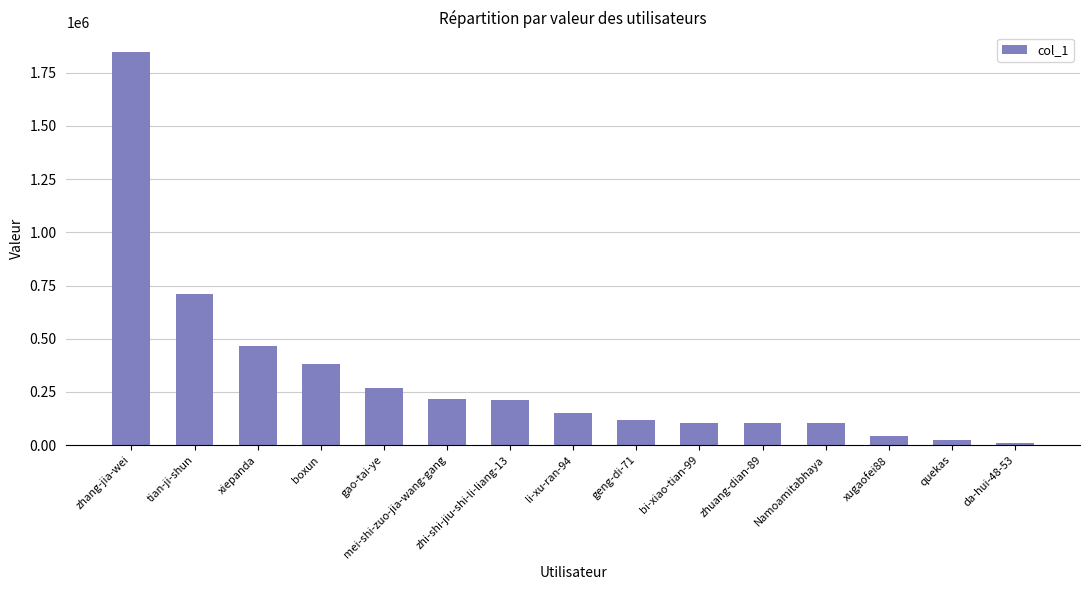

Is it true that the value at zhuang-dian-89 is 104765?

True